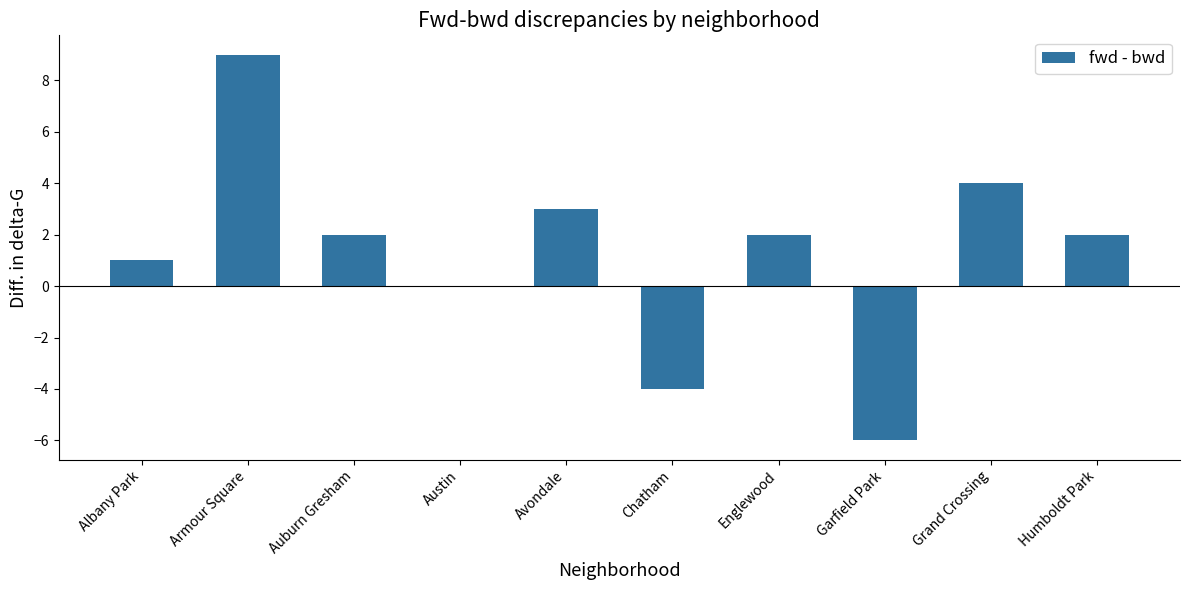

Which label corresponds to the largest value in the chart?

Armour Square